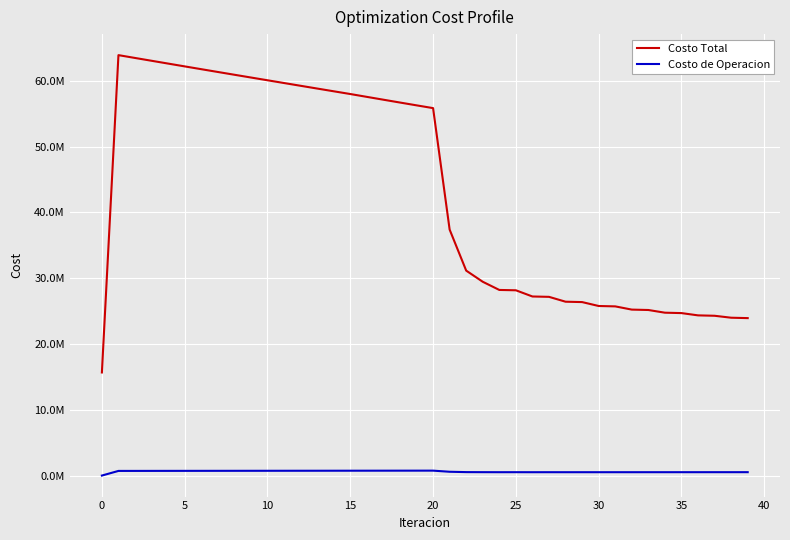

Reading left to right, extract all data points from this chart.

Costo Total: 15671770.4	63915402.6	63486234.1	63058198.0	62630890.2	62204088.3	61779063.1	61355609.5	60933807.7	60513322.7	60093579.9	59674357.1	59255020.8	58836432.5	58419399.0	58003161.6	57570397.8	57138971.4	56709540.6	56282918.5	55860152.7	37393095.6	31155818.9	29461413.4	28217952.6	28166090.5	27223811.0	27168490.3	26430074.4	26372479.3	25778701.3	25719612.4	25229239.1	25169287.3	24759797.0	24699313.3	24352987.7	24292277.8	23996450.7	23935714.2
Costo de Operacion: 0.0	705645.1	707940.4	710234.1	712526.4	714817.5	717107.5	719396.6	721685.0	723972.7	726259.9	728546.6	730833.0	733119.1	735405.1	737691.0	739857.1	742021.0	744181.8	746338.5	748489.9	577523.4	524512.7	516304.9	511499.5	513178.8	510065.9	511698.8	509697.9	511296.2	509969.5	511540.5	510628.5	512176.0	511526.9	513054.2	512566.8	514076.0	513683.9	515176.6